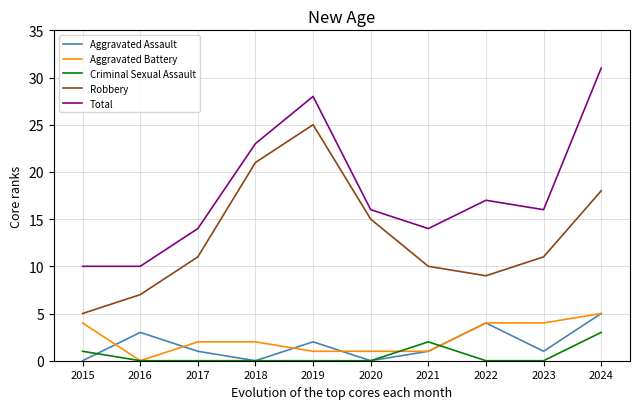

Which series has the largest range (max minus min)?

Total